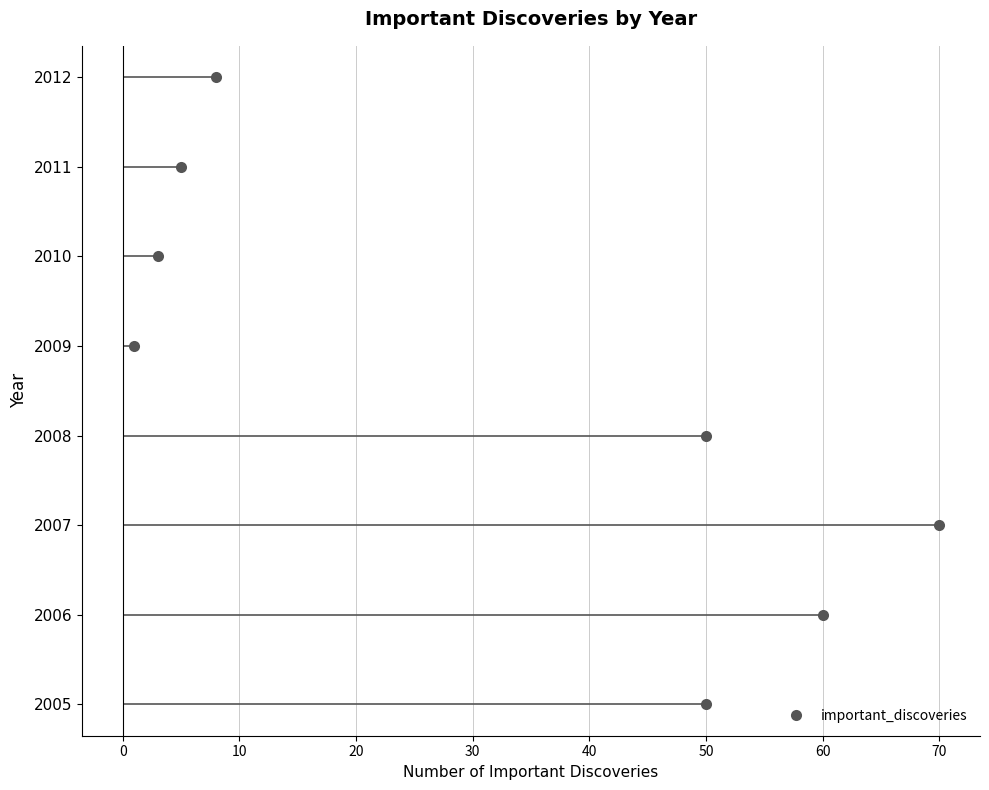

The chart shows a value of 1 at 50. True or false?

False